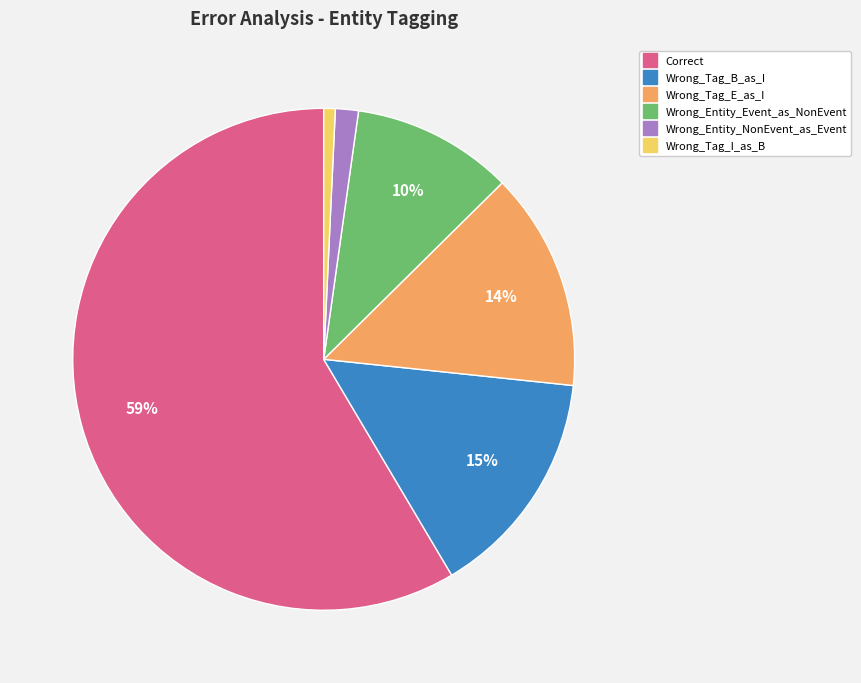

To the nearest percent, what is the difference between the largest and smallest slice percentages?

58%